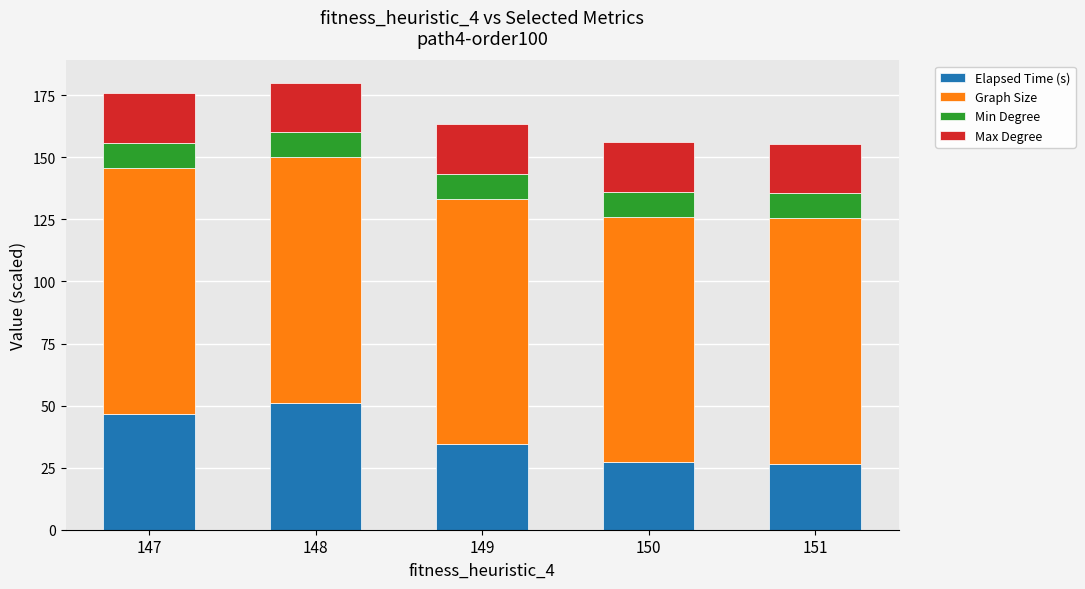

True or false: Elapsed Time (s) has a value of 70.5 at 147.

False